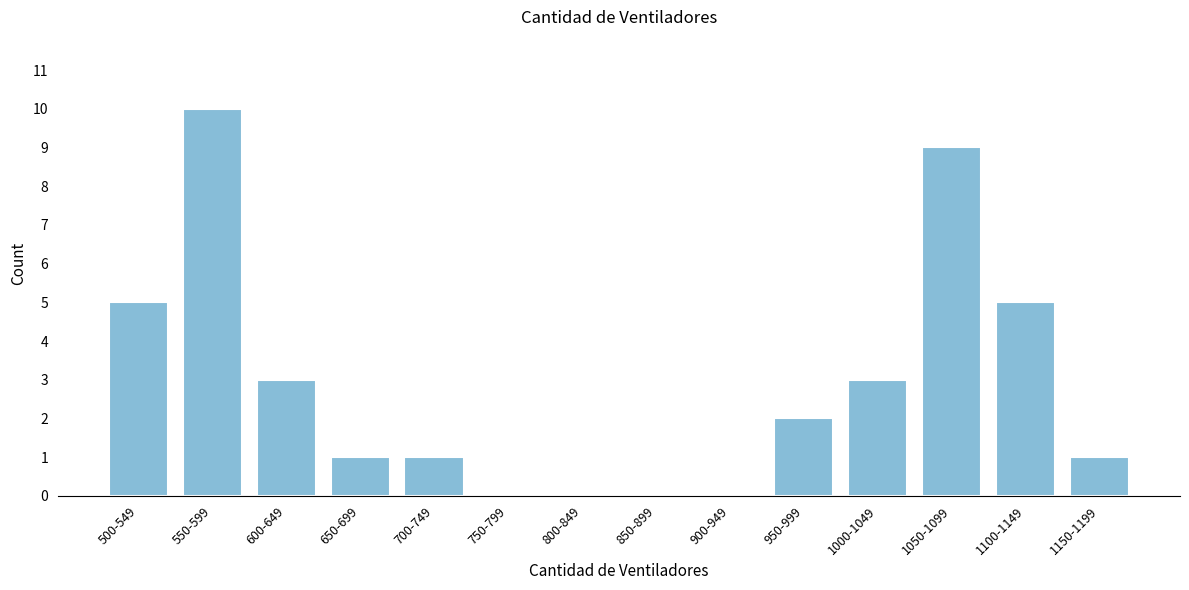

Reading left to right, what are all the values shown in this chart?

500-549=5	550-599=10	600-649=3	650-699=1	700-749=1	750-799=0	800-849=0	850-899=0	900-949=0	950-999=2	1000-1049=3	1050-1099=9	1100-1149=5	1150-1199=1